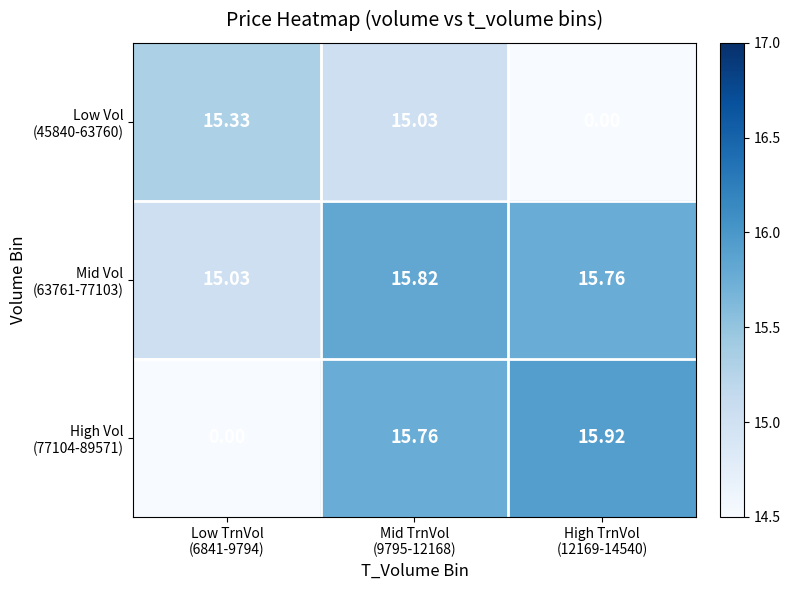

Rank the series at Low TrnVol (6841-9794) from lowest to highest value.

High Vol (77104-89571), Mid Vol (63761-77103), Low Vol (45840-63760)